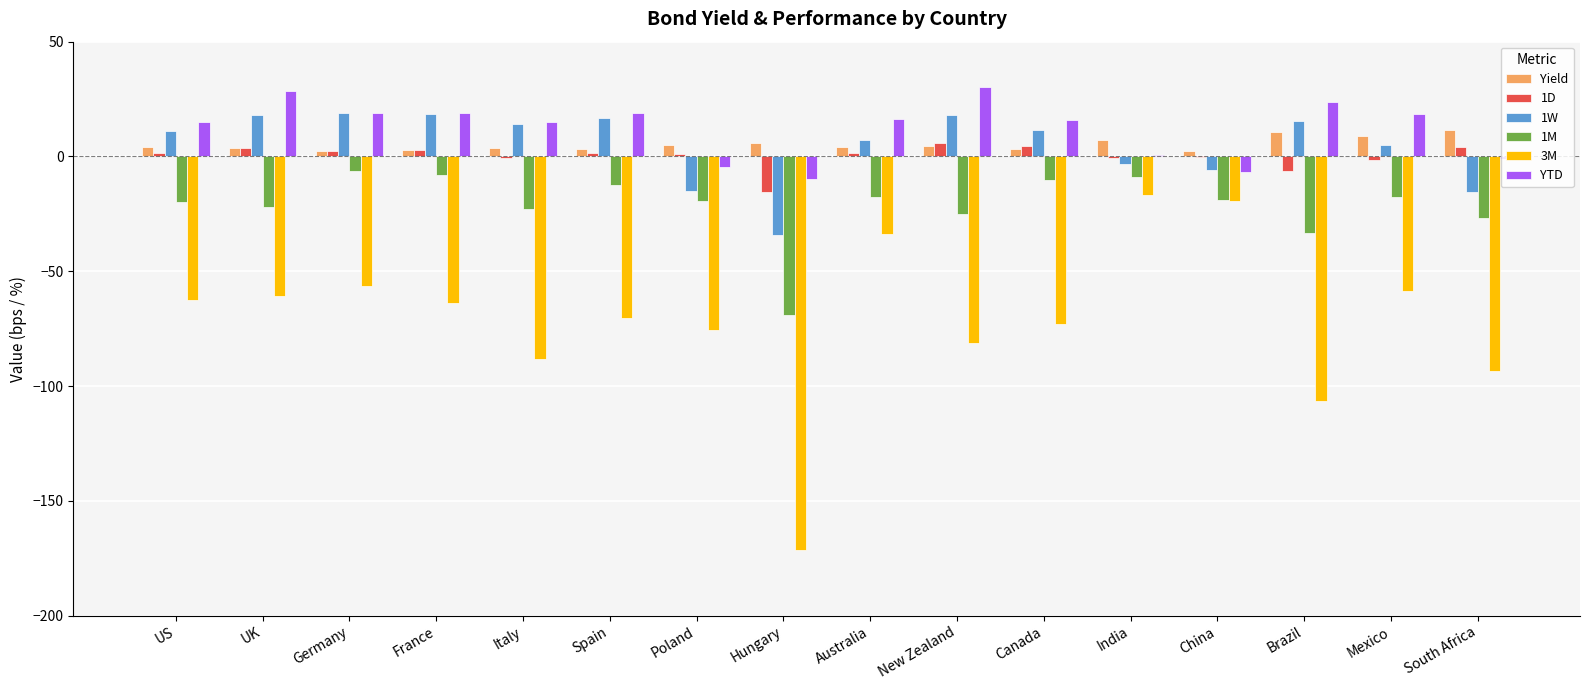

What is the sum of the 1M values at Poland and Mexico?

-37.2